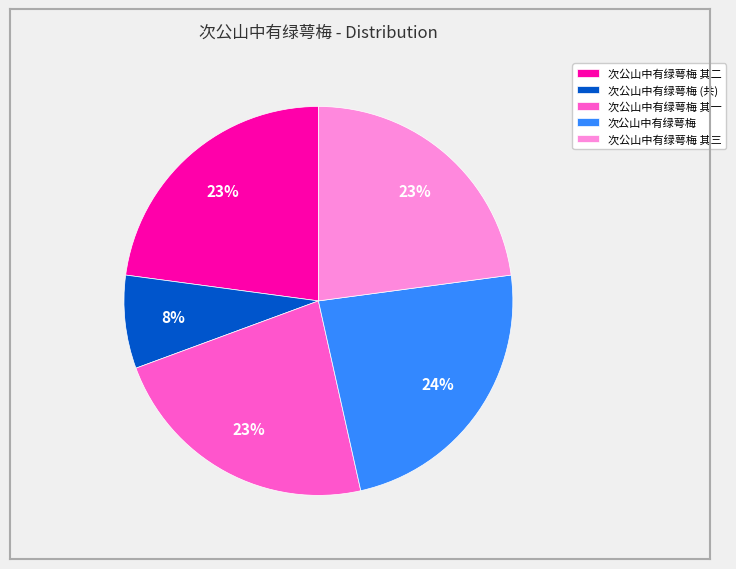

What is the largest slice in the pie chart?

次公山中有绿萼梅